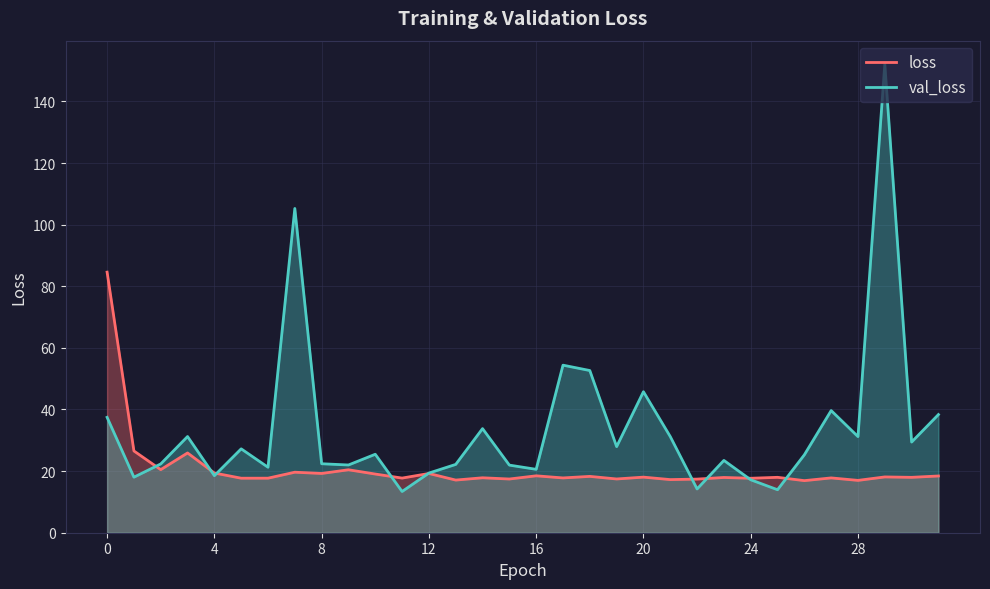

Which series has the largest total across all categories?

val_loss